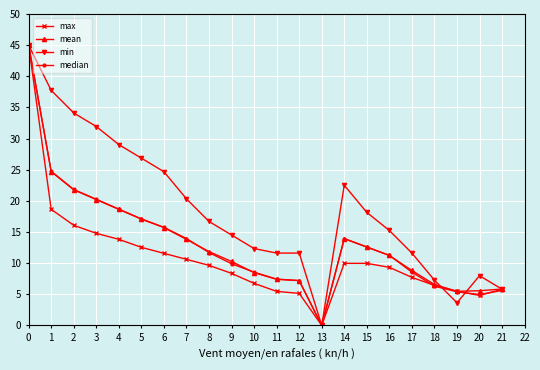

At how many categories does at least one series exceed 1?

21